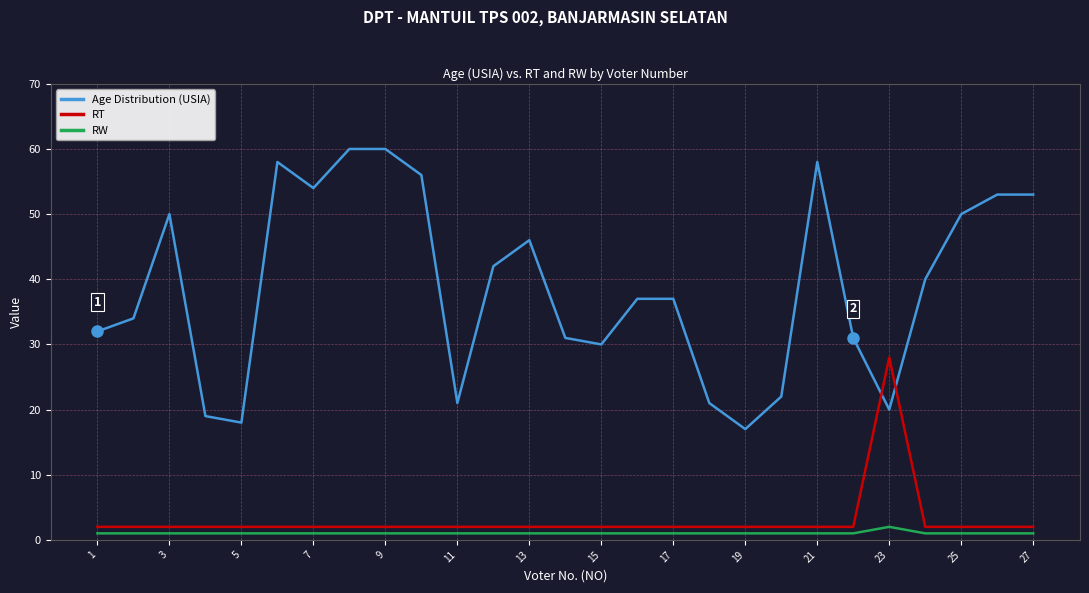

Does the chart have visible grid lines?

Yes